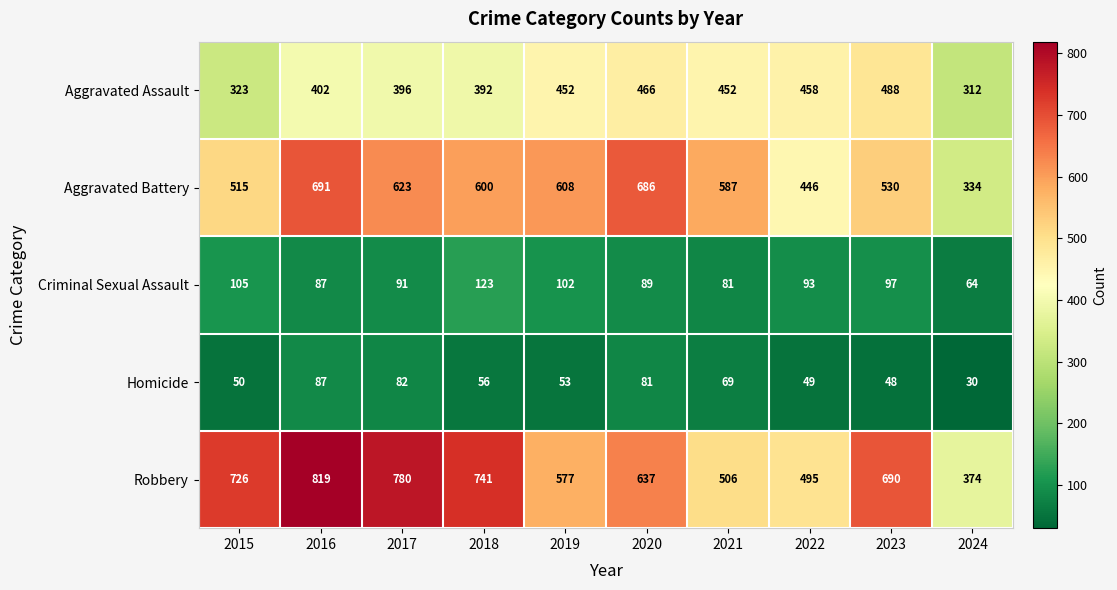

Count the number of categories in the chart.

10